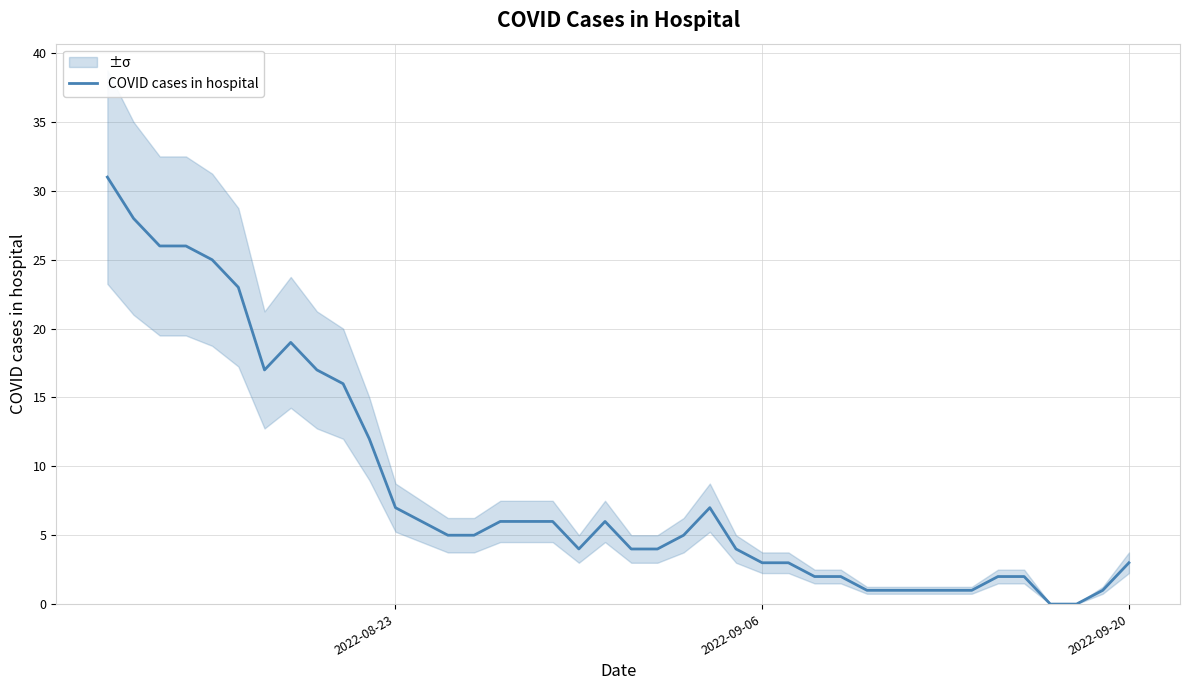

Is it true that COVID cases in hospital equals 5 at 2022-09-06?

False